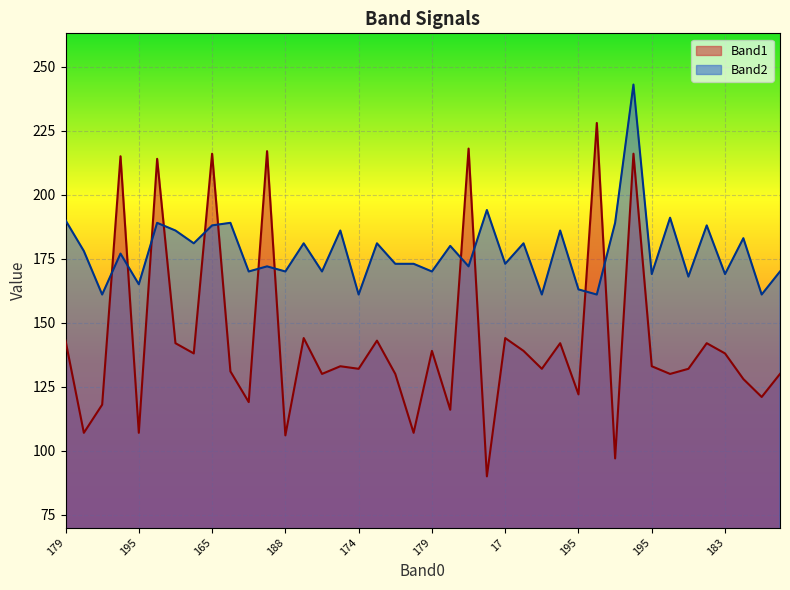

How many lines are shown in the chart?

2